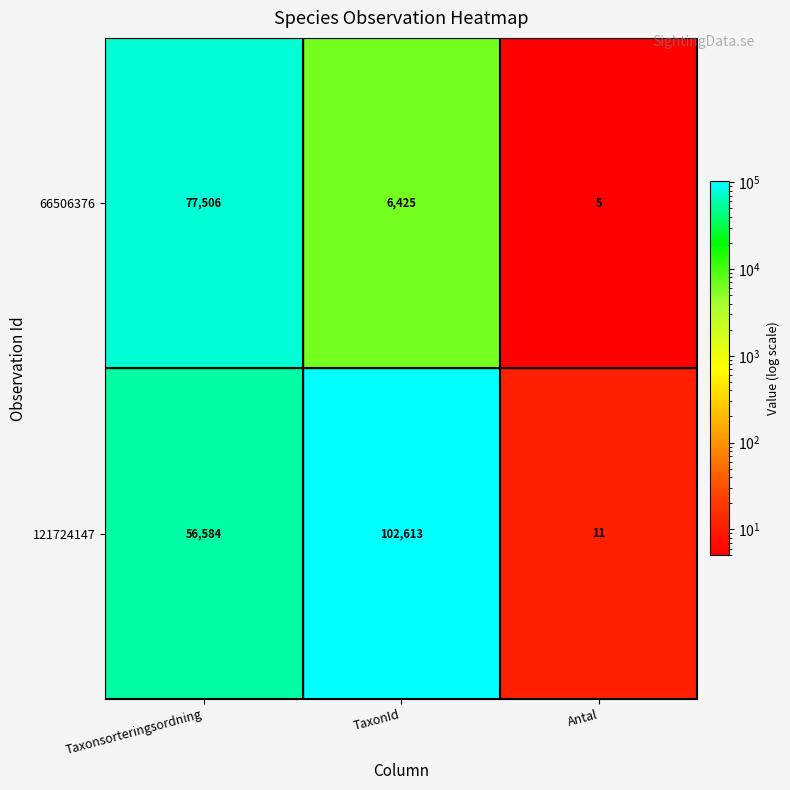

What is the spread (max minus min) of values at Antal?

6